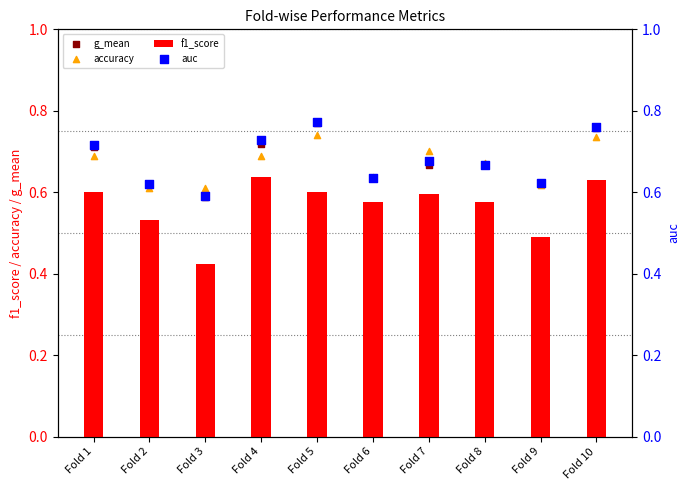

At how many categories does at least one series exceed 0?

10